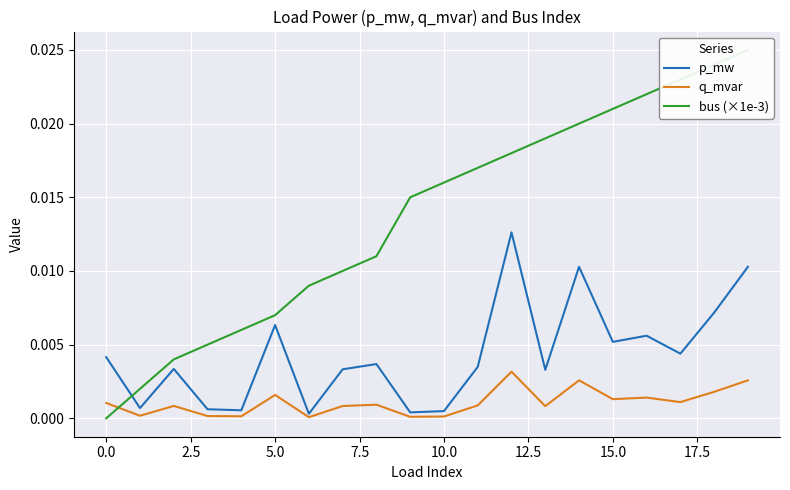

Is the value of q_mvar at 10 greater than the value of p_mw at 19?

No